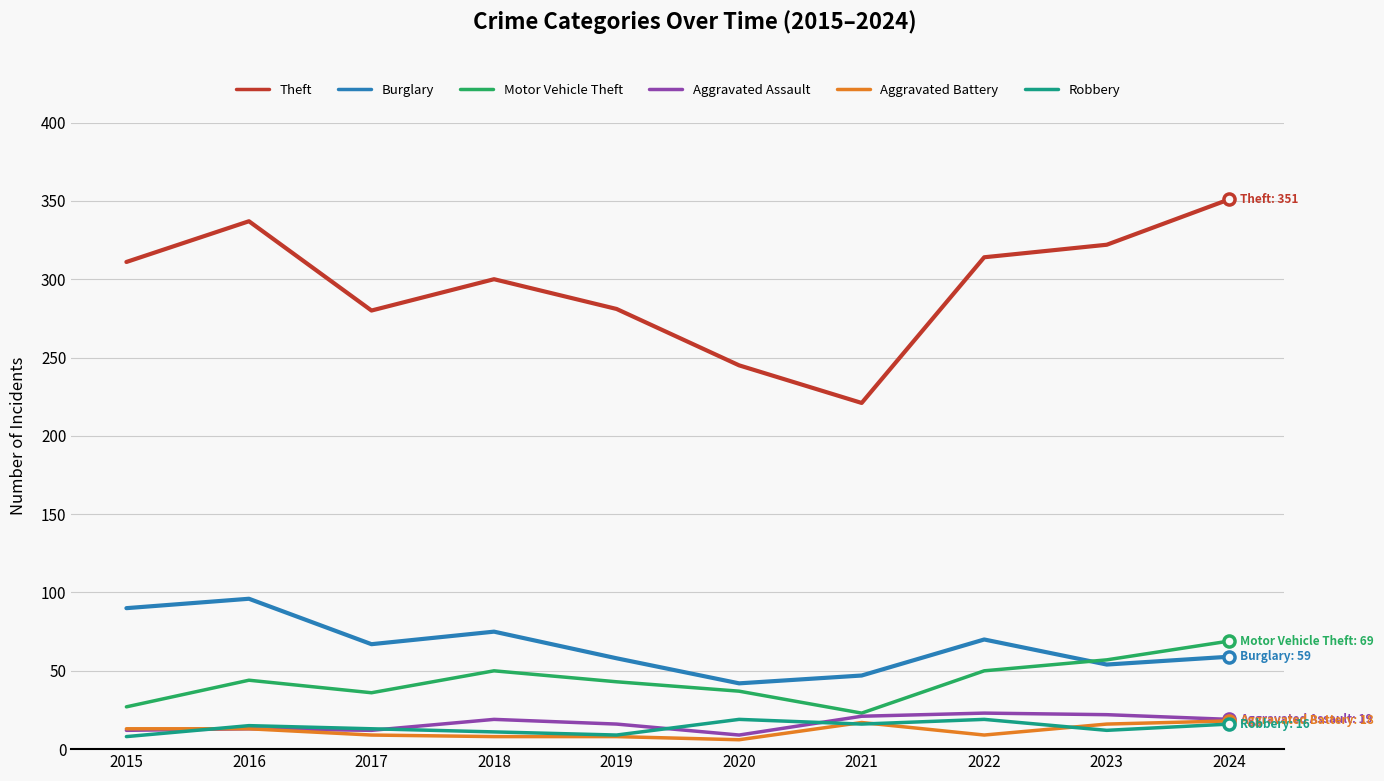

What is the difference between the second highest and second lowest values in the Burglary series?

43